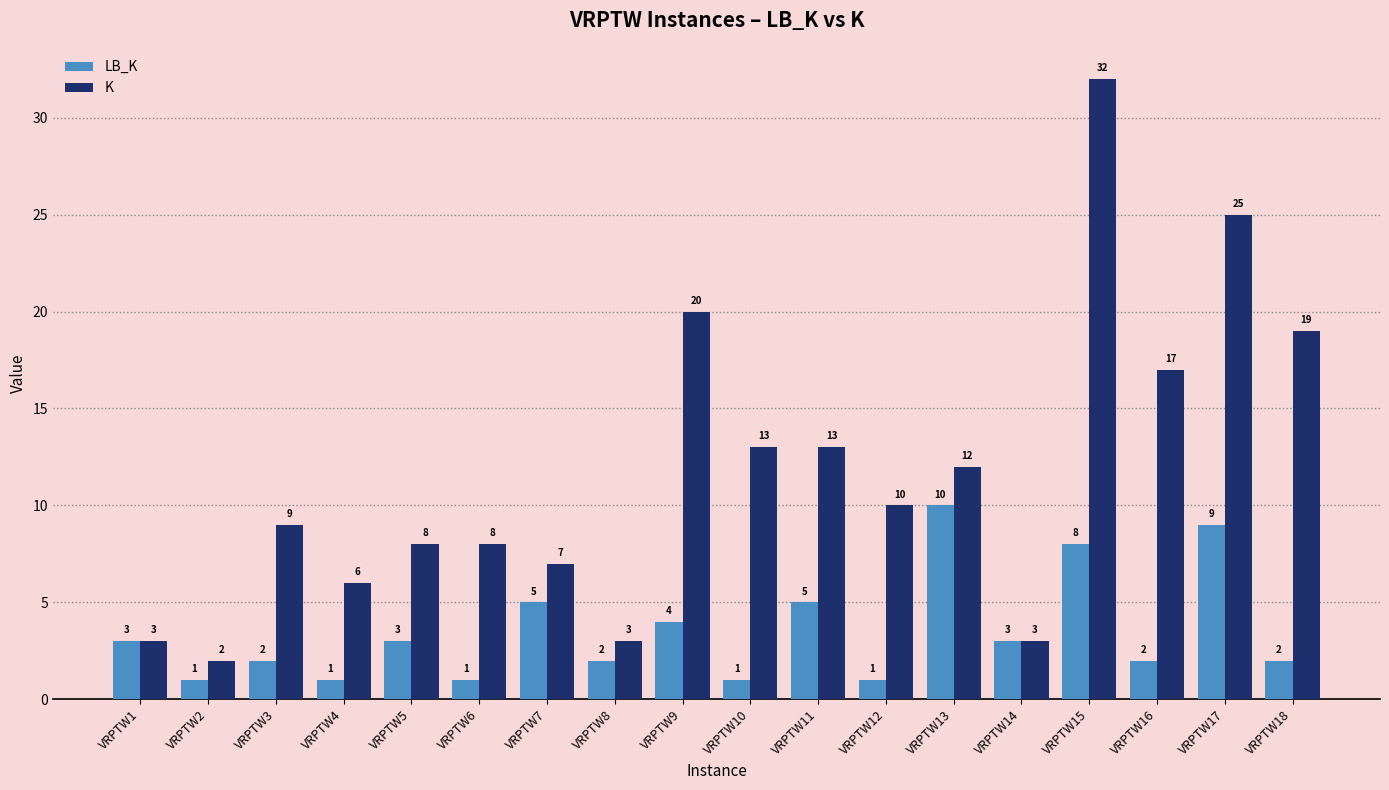

Count the LB_K values in the range 1 to 5.

15